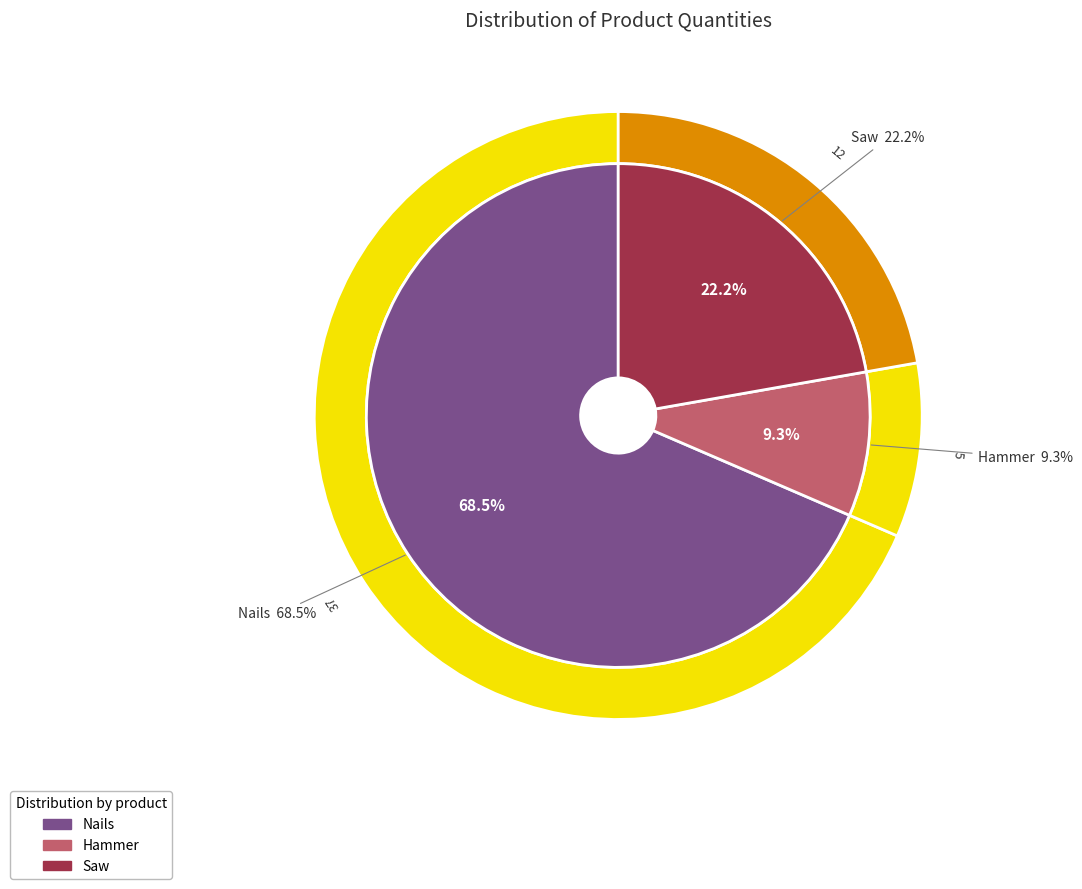

Which slice represents more than half of the pie?

Nails